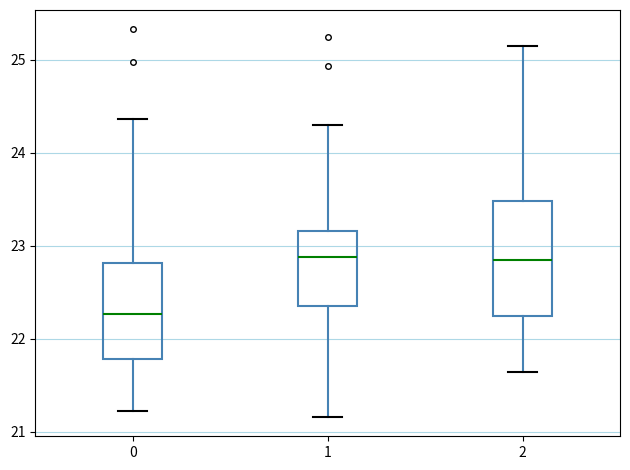

Reading left to right, read every box against the y-axis: the position of its median line, the range the box covers, and the ends of its whiskers. The values are not printed on the chart, so give them approximately, as read against the axis.

0: median 22.3, box 21.8 to 22.8, whiskers 21.2 to 24.4
1: median 22.9, box 22.4 to 23.2, whiskers 21.2 to 24.3
2: median 22.8, box 22.2 to 23.5, whiskers 21.6 to 25.1